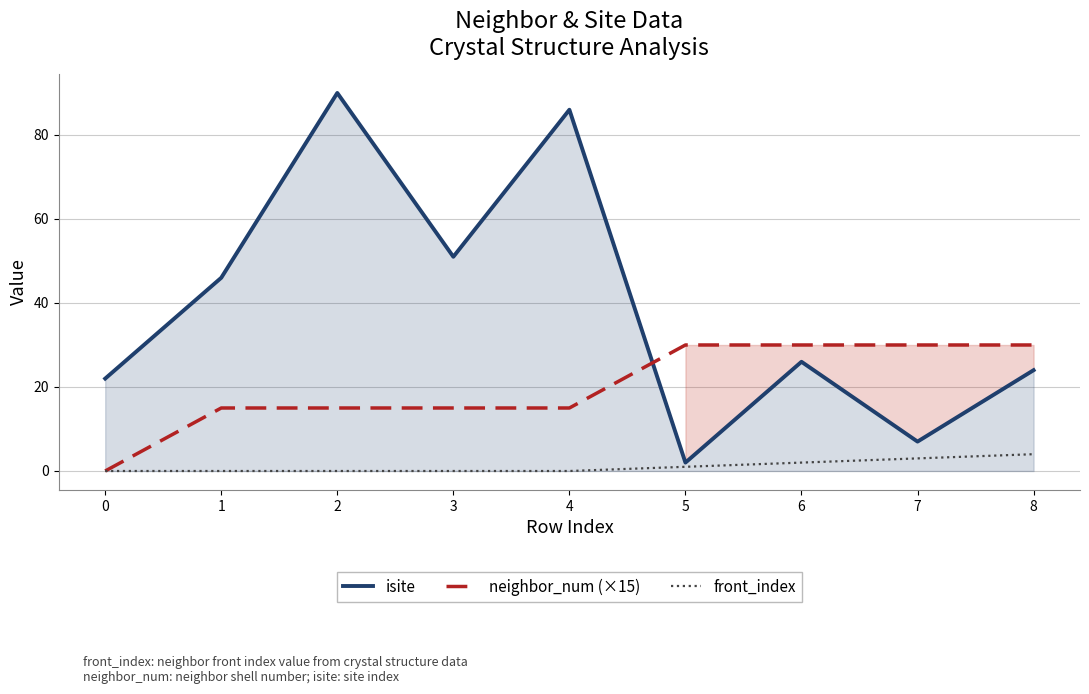

What is the approximate value of isite at 4, to the nearest 5?

85